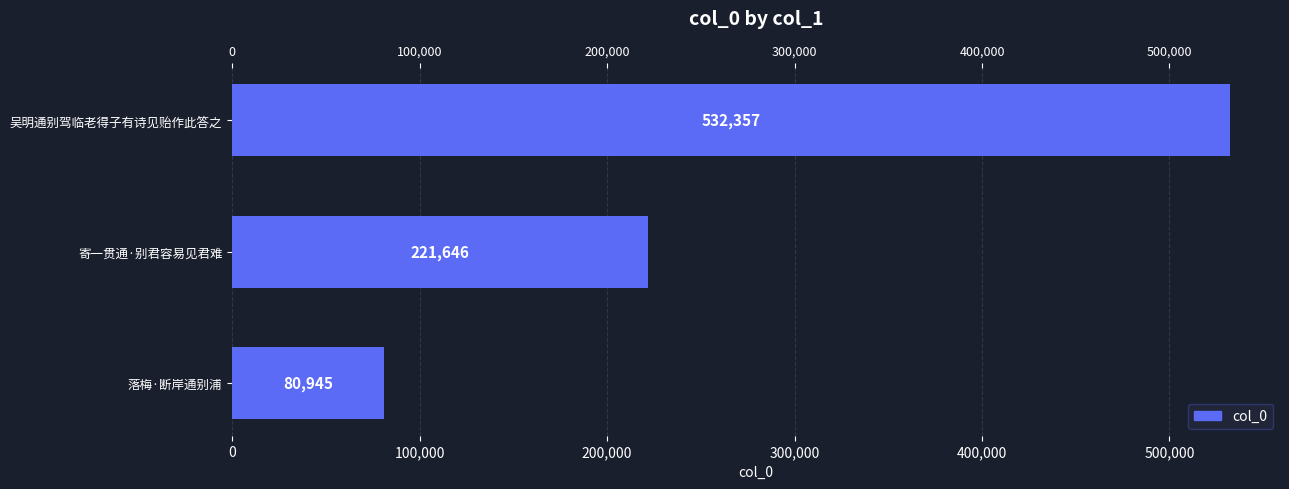

Which has a higher value, 200,000 or 100,000?

200,000